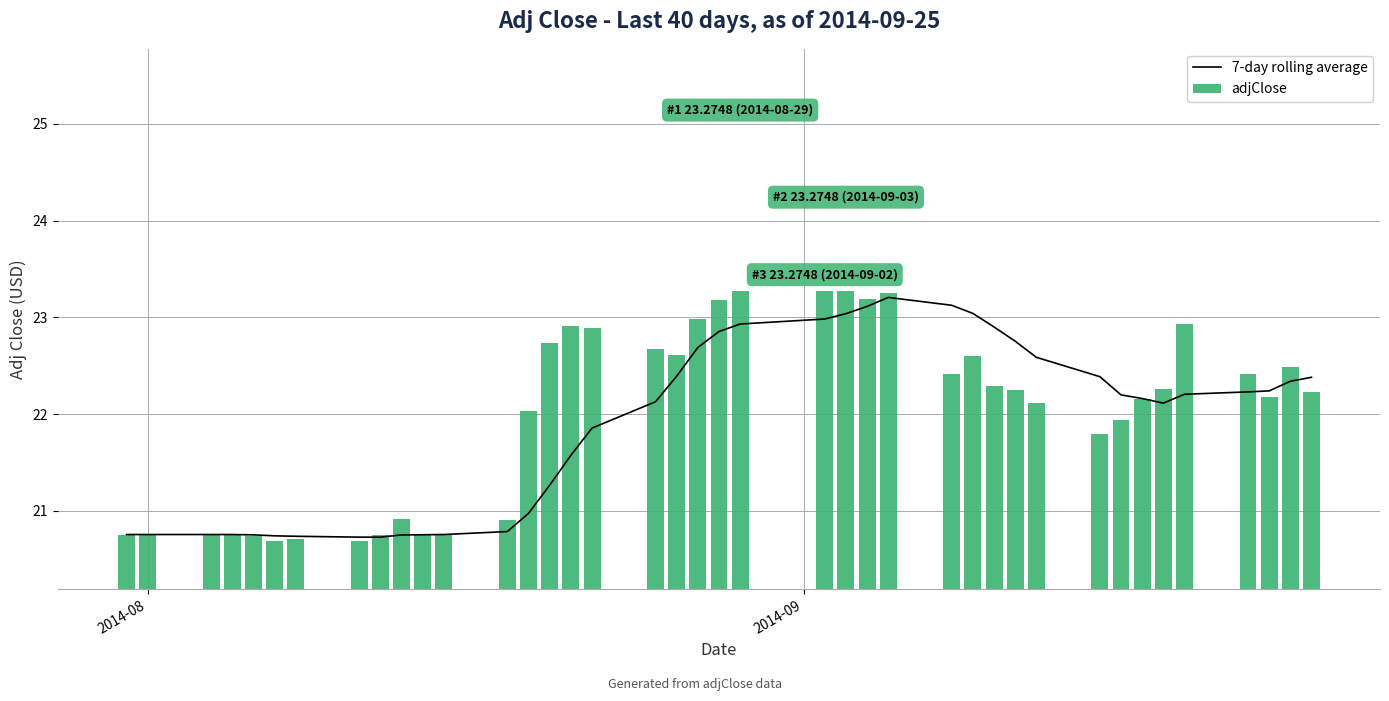

What is the difference between the maximum and minimum values in the adjClose series?

2.6